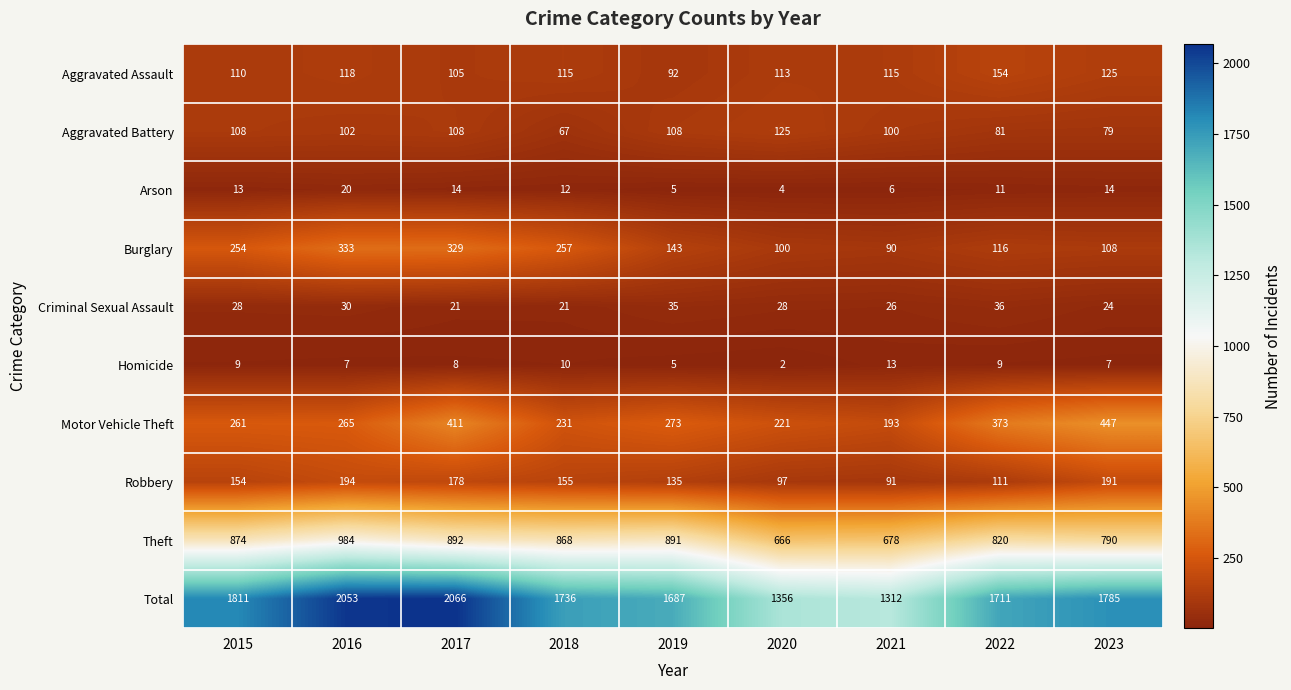

What is the average value of the Aggravated Assault series?

116